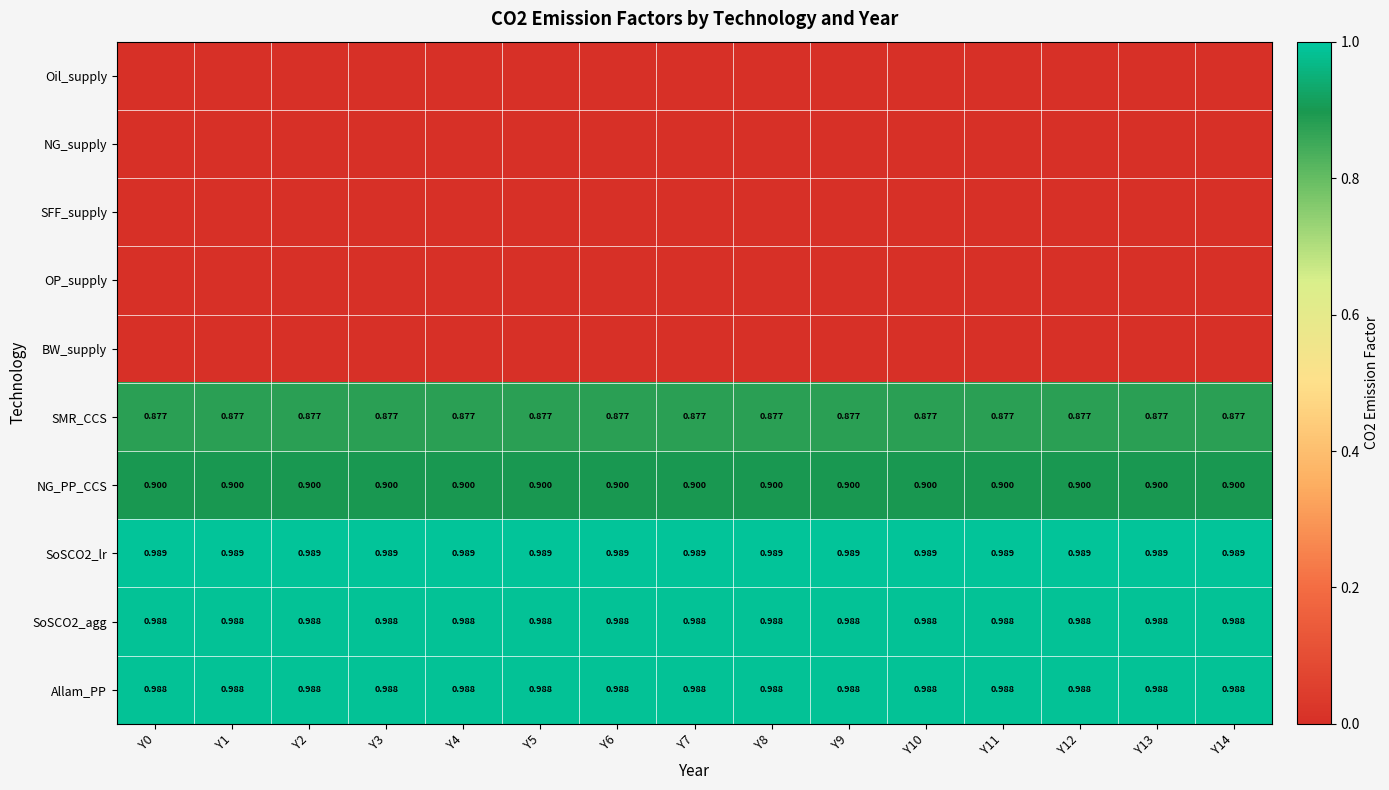

Where is SoSCO2_lr nearest to the value 0?

Y0